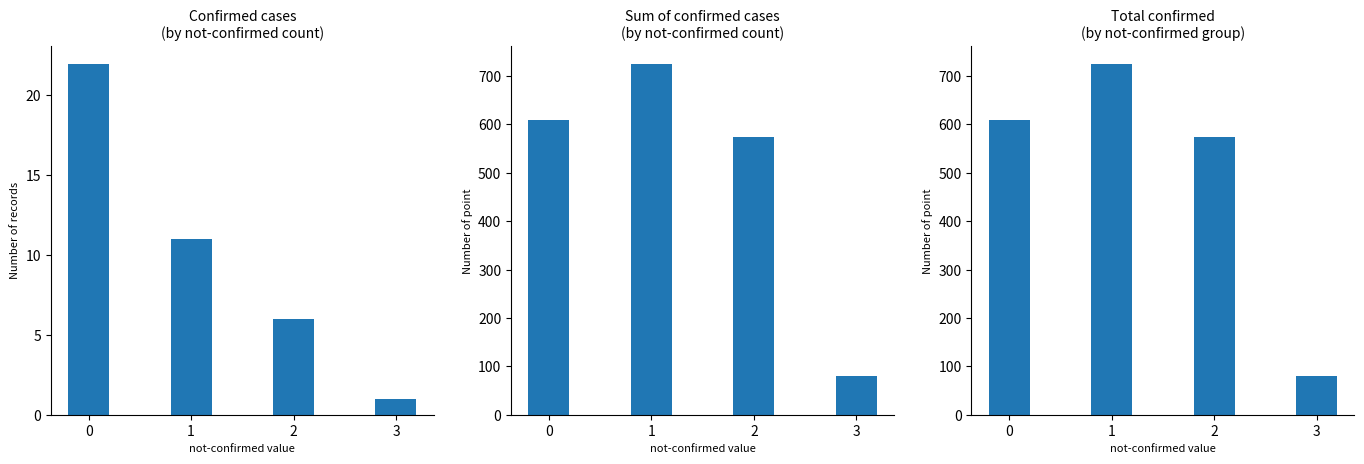

Rank the categories by value from lowest to highest.

3, 2, 0, 1